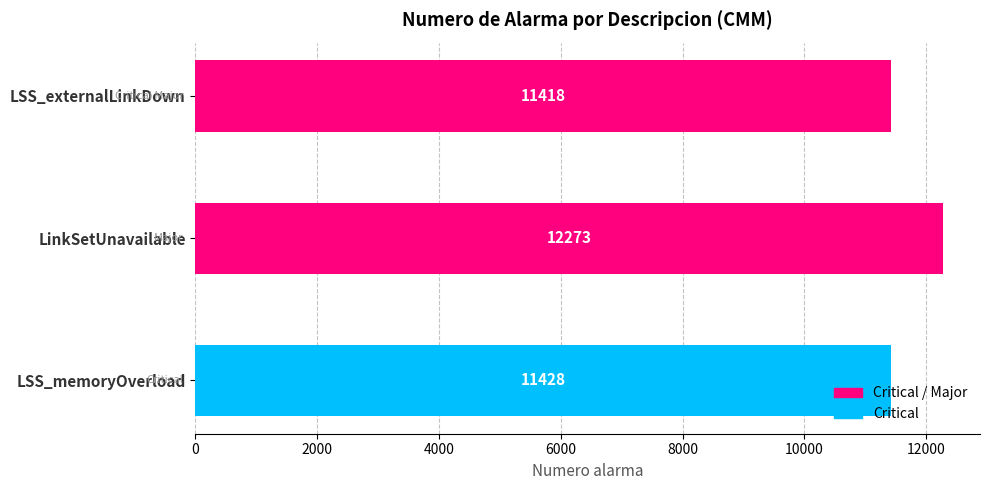

What is the minimum value shown in the chart?

11418